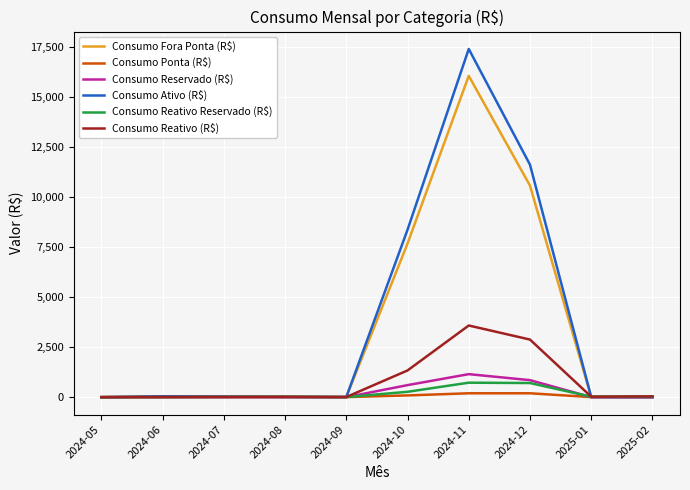

At which category is the sum across all series the highest?

2024-11